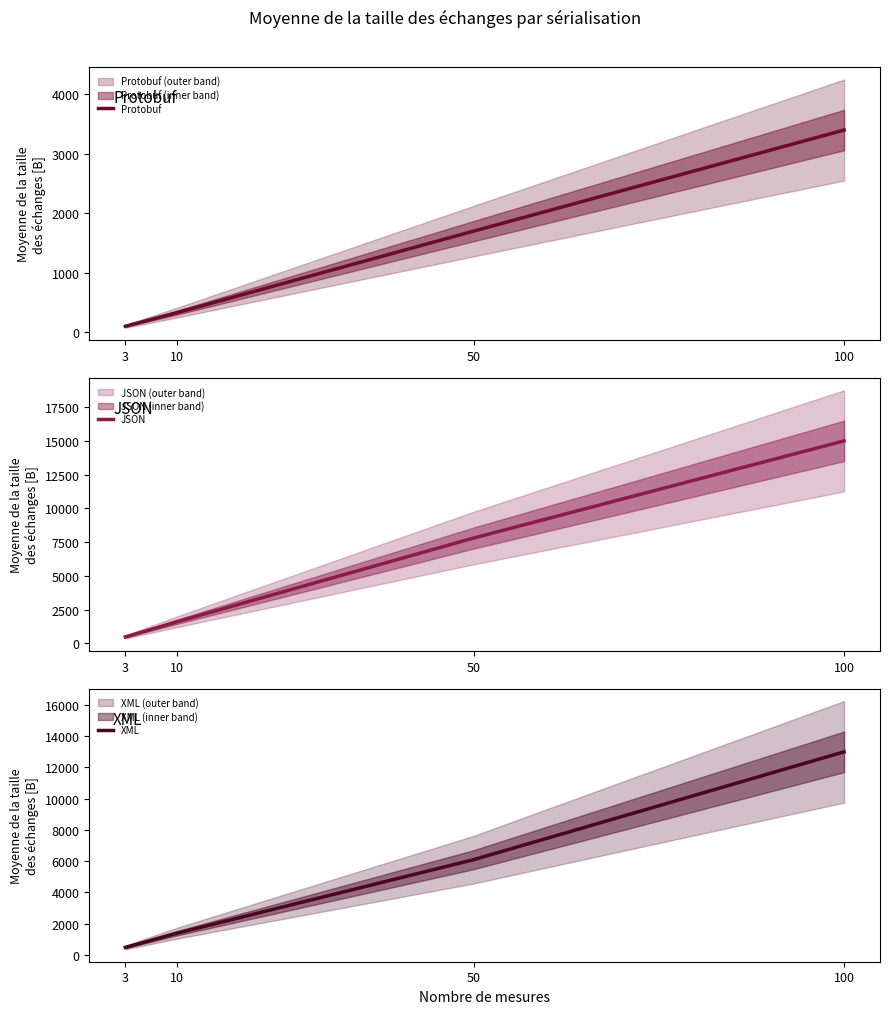

The value of XML at 50 is 1748. True or false?

False